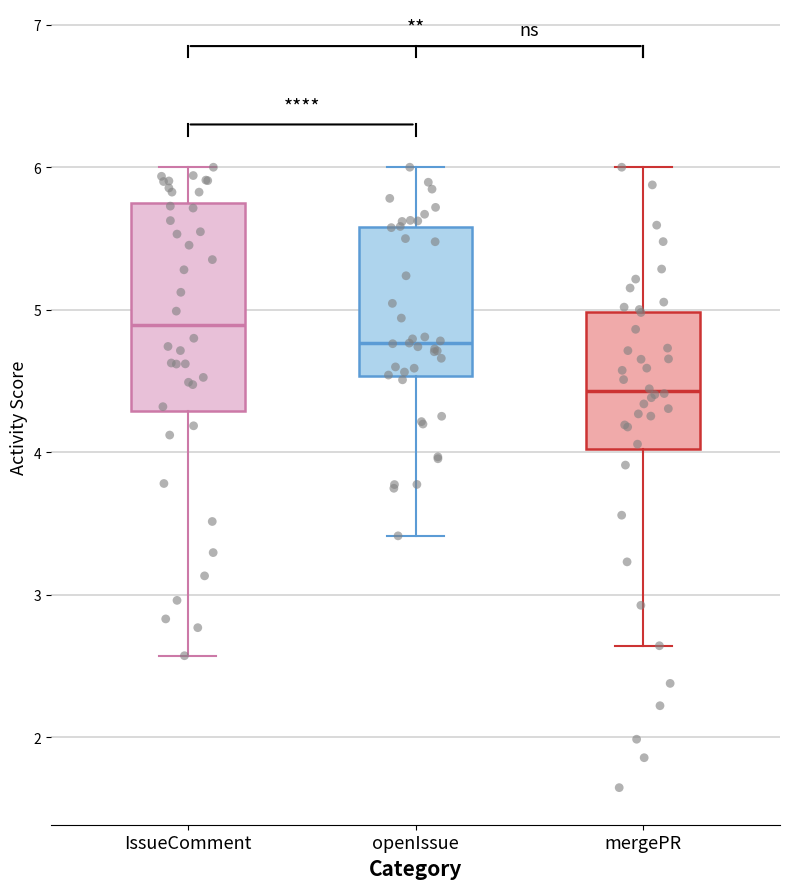

Reading left to right, read every box against the y-axis: the position of its median line, the range the box covers, and the ends of its whiskers. The values are not printed on the chart, so give them approximately, as read against the axis.

IssueComment: median 4.9, box 4.3 to 5.8, whiskers 2.6 to 6.0
openIssue: median 4.8, box 4.5 to 5.6, whiskers 3.4 to 6.0
mergePR: median 4.4, box 4.0 to 5.0, whiskers 2.6 to 6.0